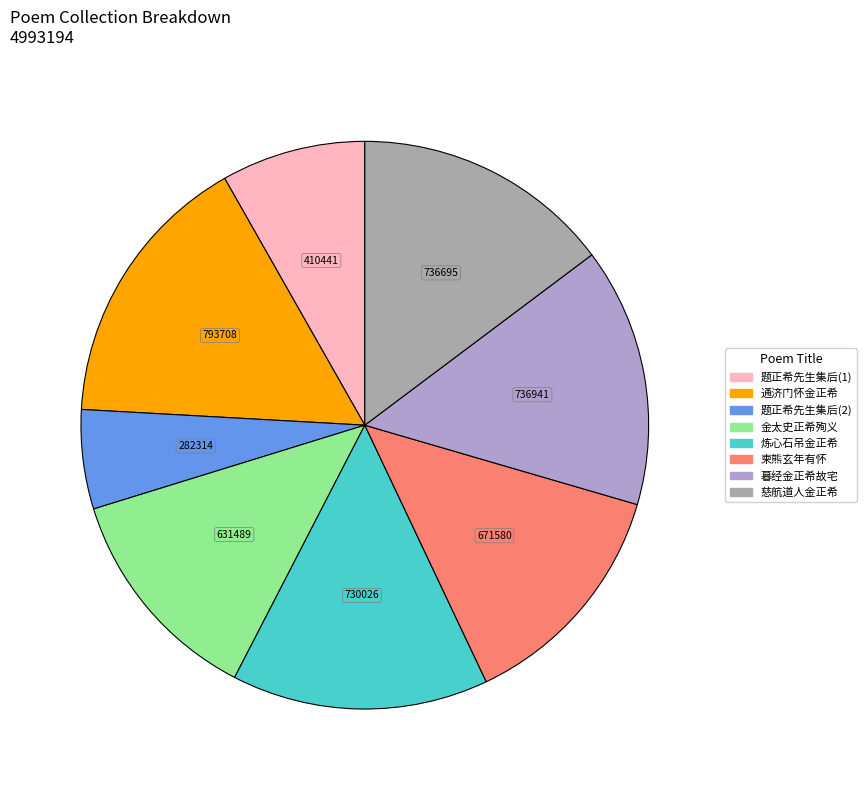

Count the number of slices in the pie.

8